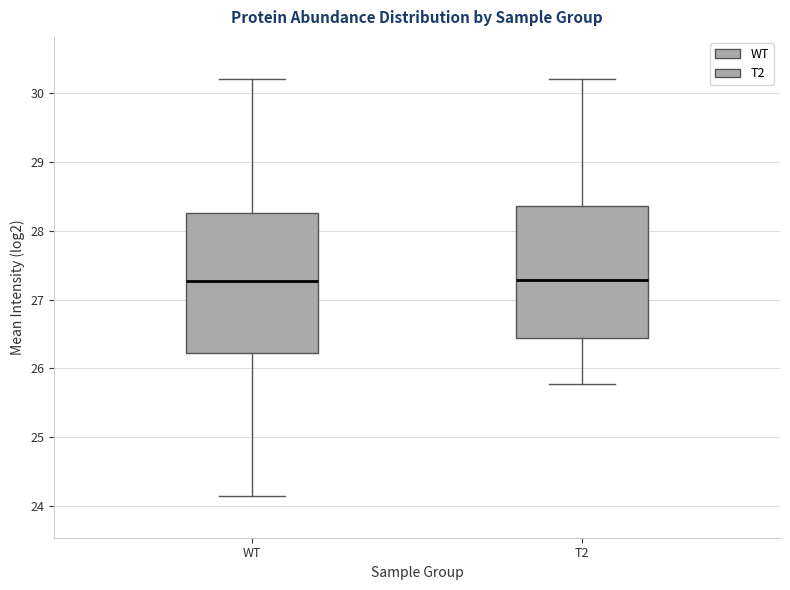

Reading left to right, transcribe this box plot: for each box, give where its median line is, the range the box spans, and where its two whiskers end, as read against the y-axis. The values are not printed on the chart, so give them approximately, as read against the axis.

WT: median 27.3, box 26.2 to 28.3, whiskers 24.1 to 30.2
T2: median 27.3, box 26.4 to 28.4, whiskers 25.8 to 30.2